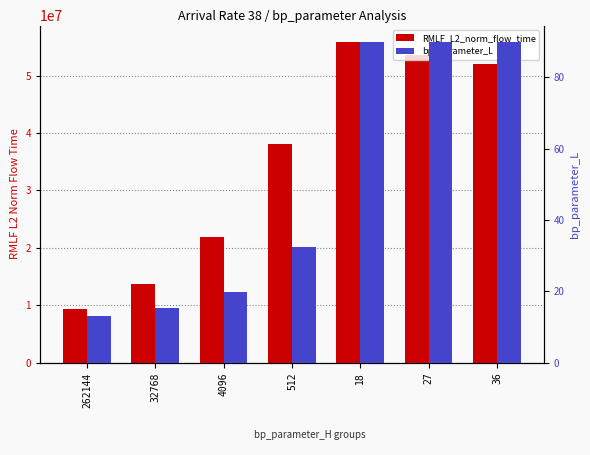

The value of bp_parameter_L at 27 is 141.9. True or false?

False